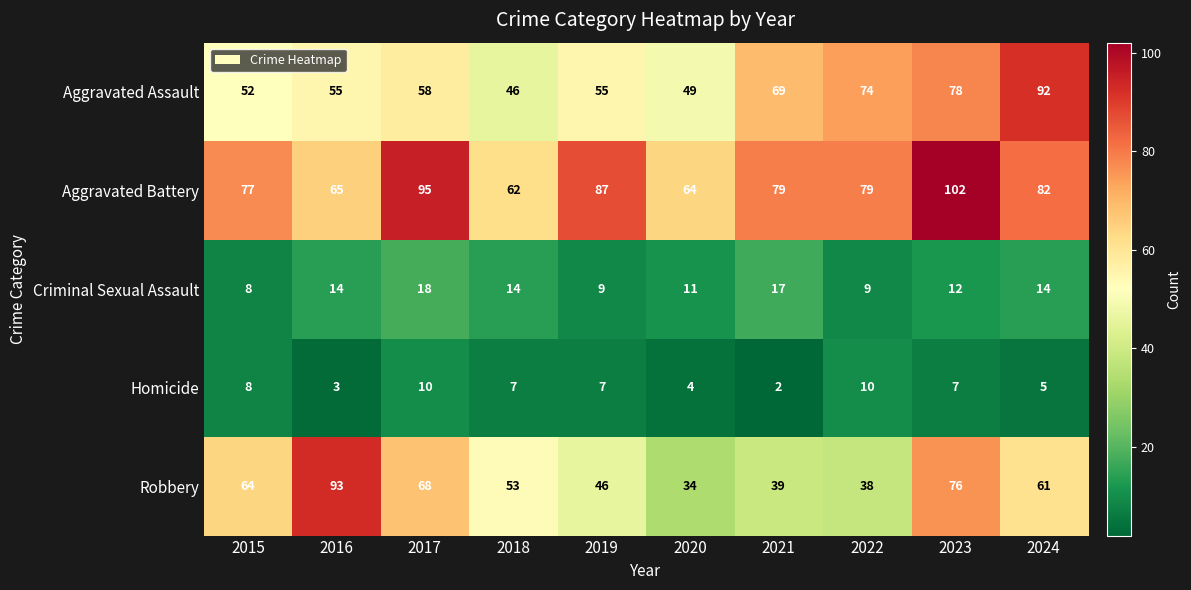

What is the spread (max minus min) of values at 2022?

70